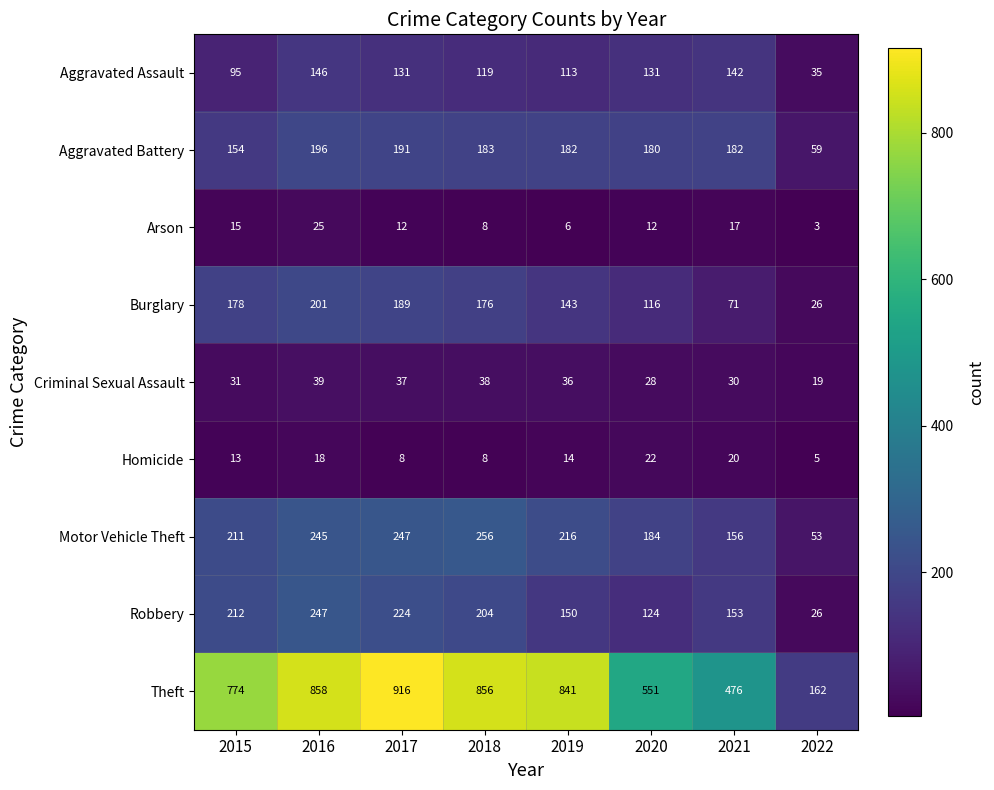

Rank the series at 2021 from lowest to highest value.

Arson, Homicide, Criminal Sexual Assault, Burglary, Aggravated Assault, Robbery, Motor Vehicle Theft, Aggravated Battery, Theft